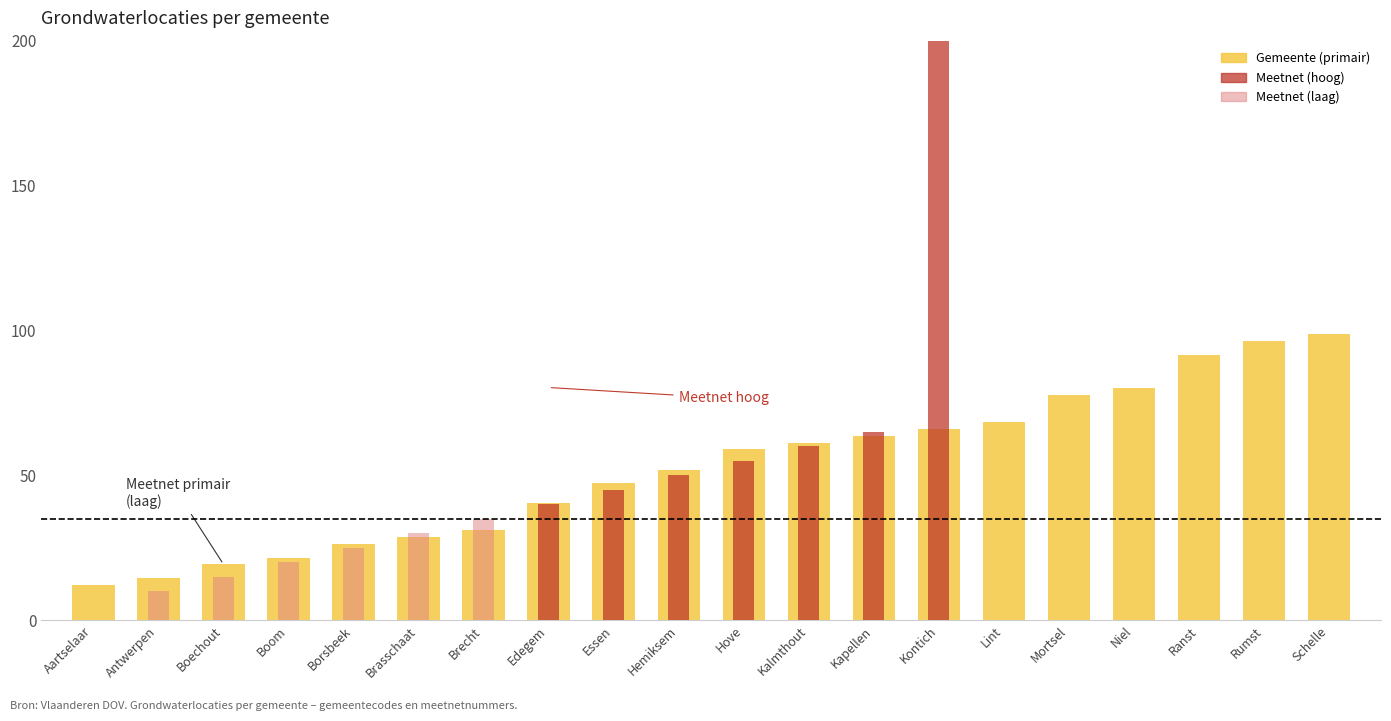

Rank the series by their average value, from highest to lowest.

Gemeente (primair), Meetnet (hoog), Meetnet (laag)